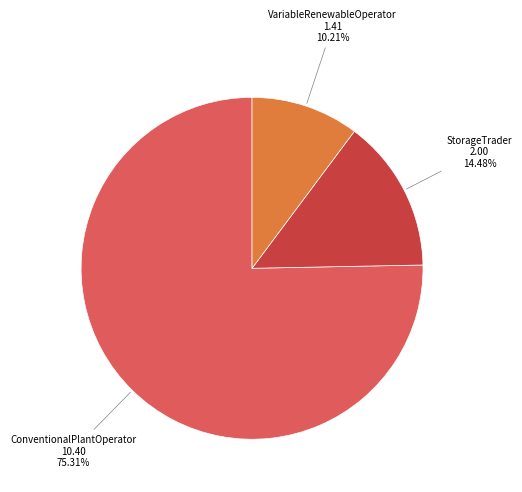

Is there any slice that represents more than half of the pie?

Yes